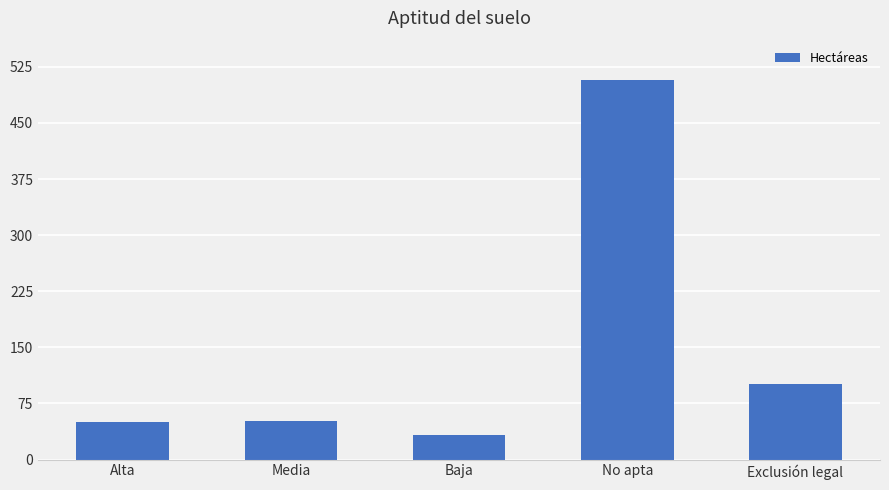

What value does the data have at No apta?

508.1